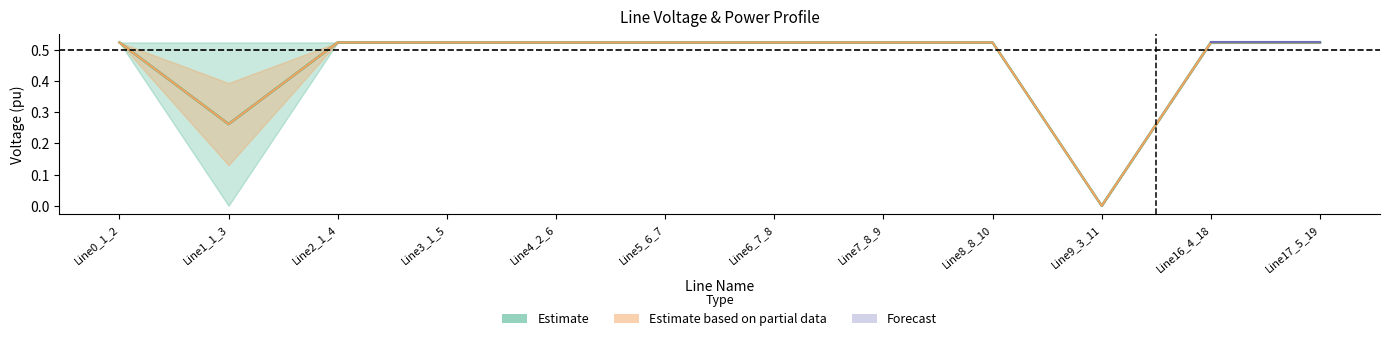

What is the difference between the second highest and second lowest values in the pf_vm_to_pu series?

0.5